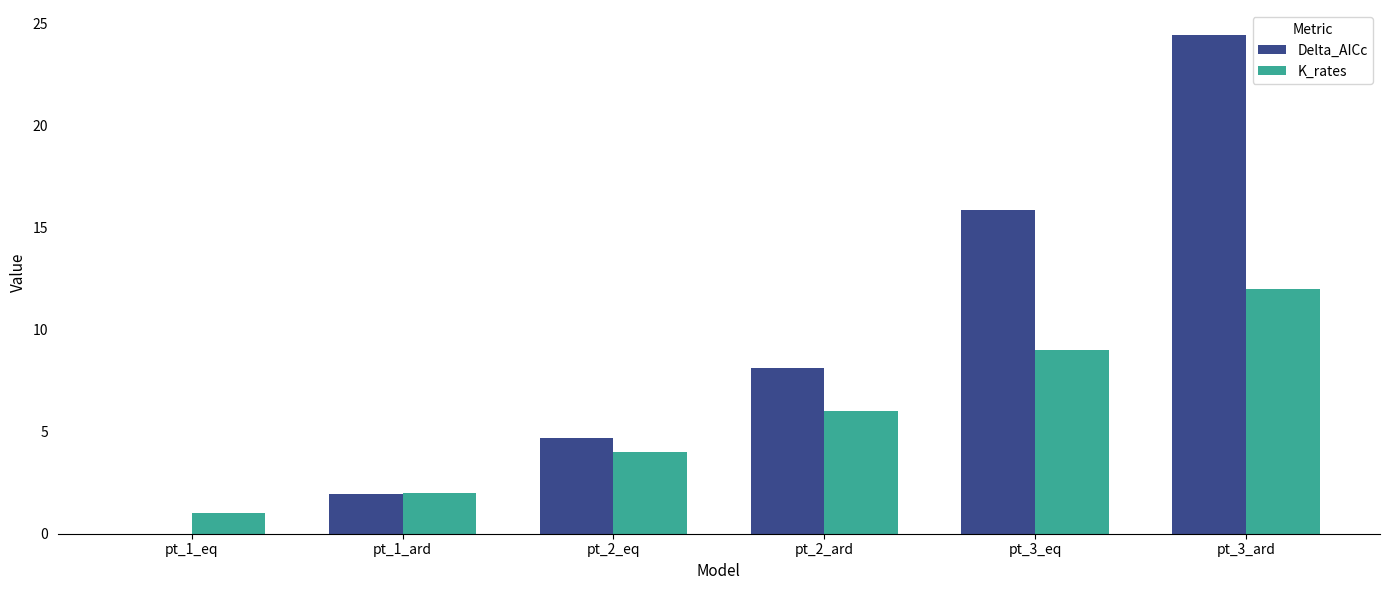

At which category is the sum across all series the highest?

pt_3_ard